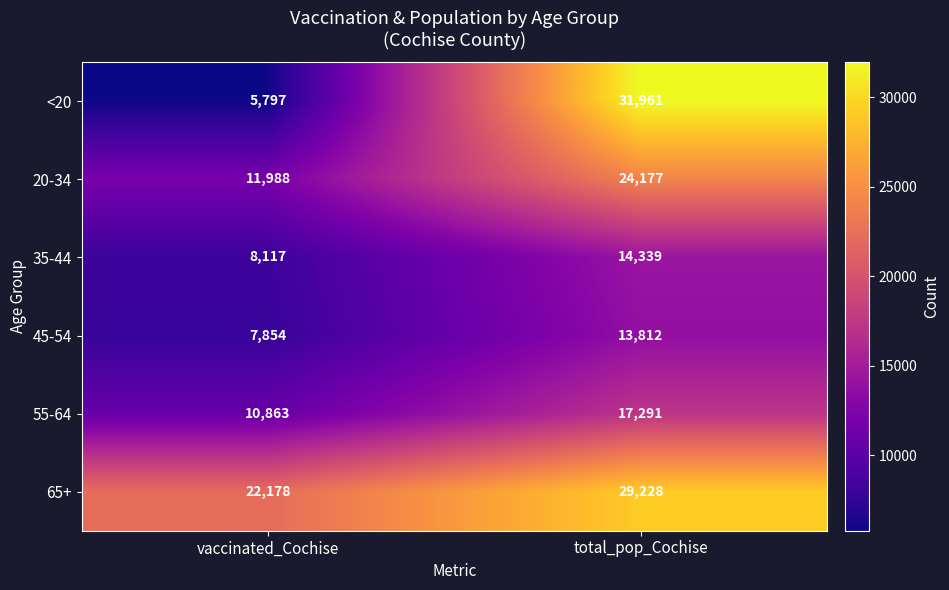

What is the maximum value for 45-54?

13812